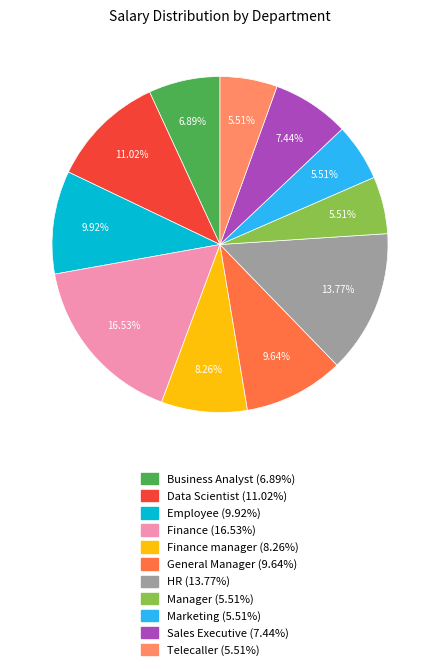

Is there any slice that represents more than half of the pie?

No